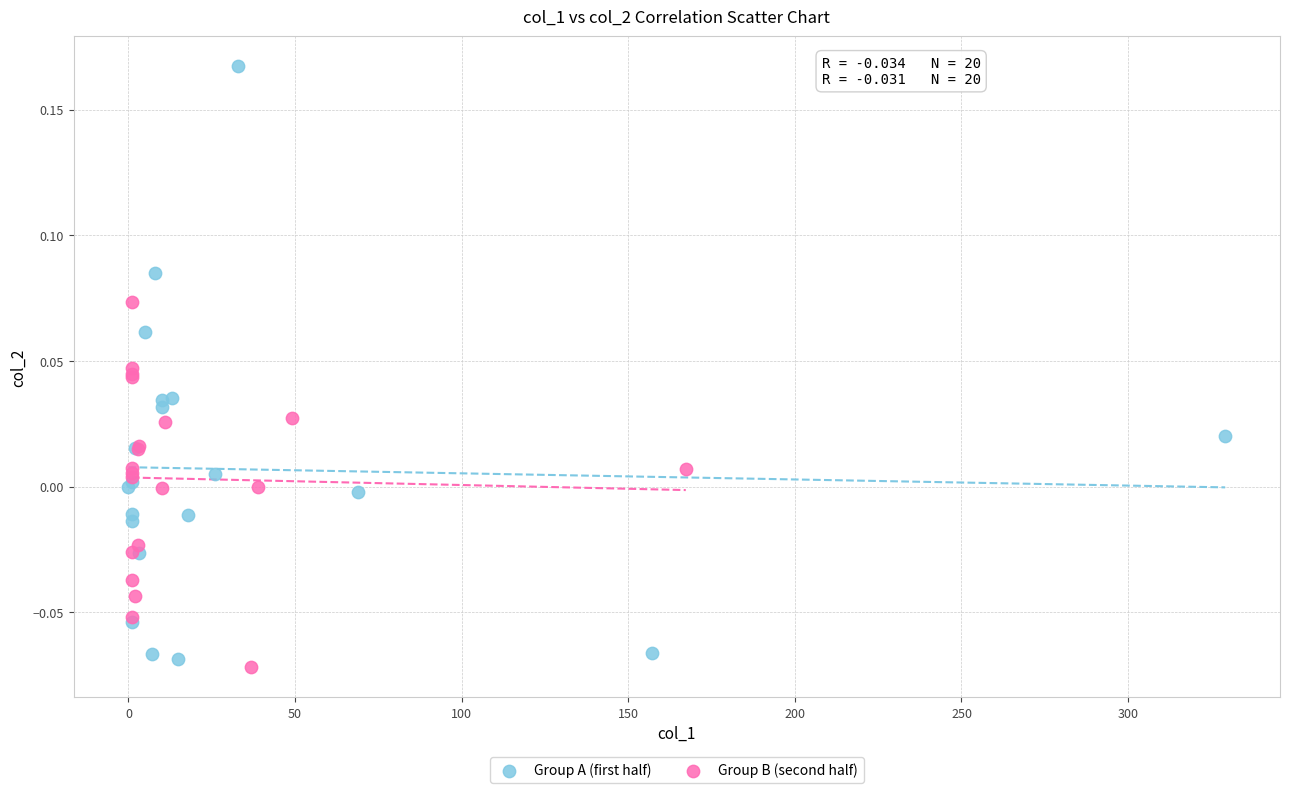

Which series reaches the maximum Y coordinate?

Group A (first half)